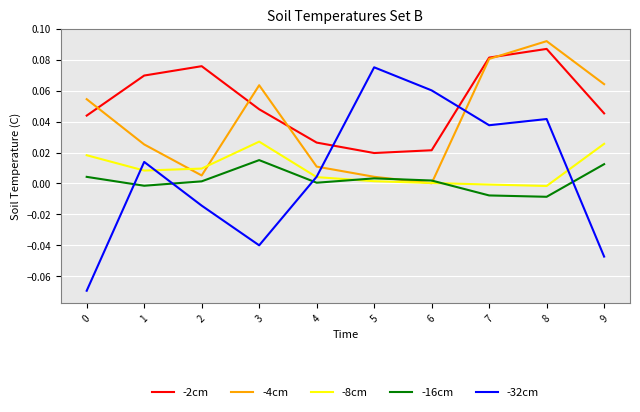

At how many categories does at least one series exceed 0?

10